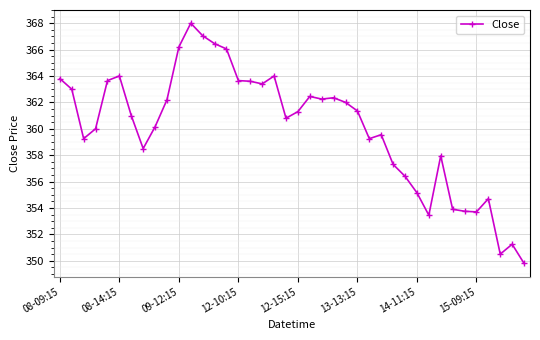

What is the average value?

360.1